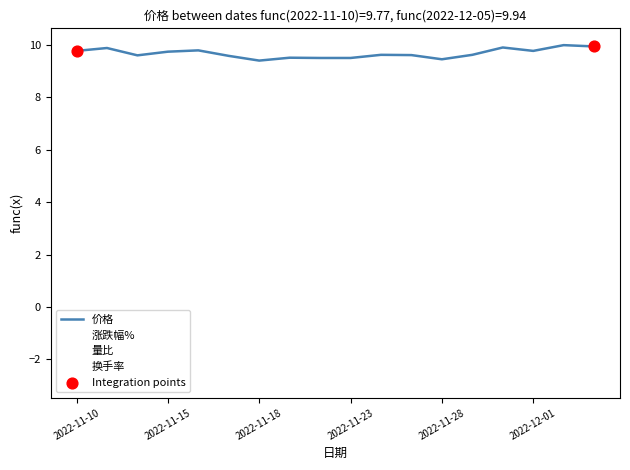

What is the minimum value for 价格?

9.4